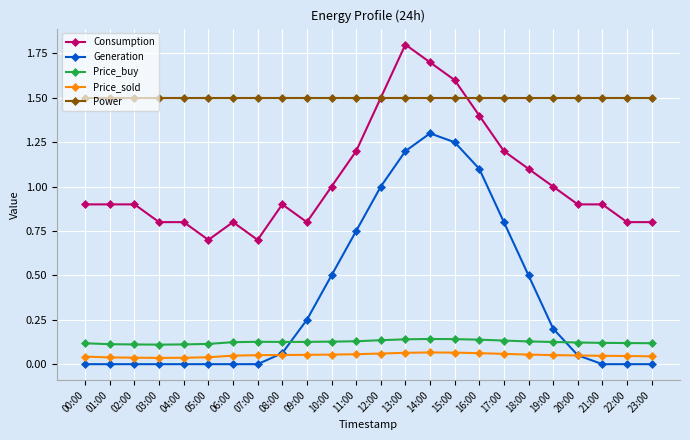

What is the greatest value displayed?

1.8